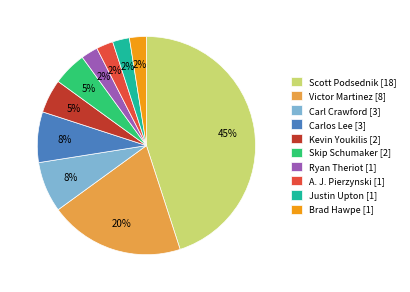

What is the ratio of the value at Ryan Theriot [1] to the value at Justin Upton [1]?

1.0